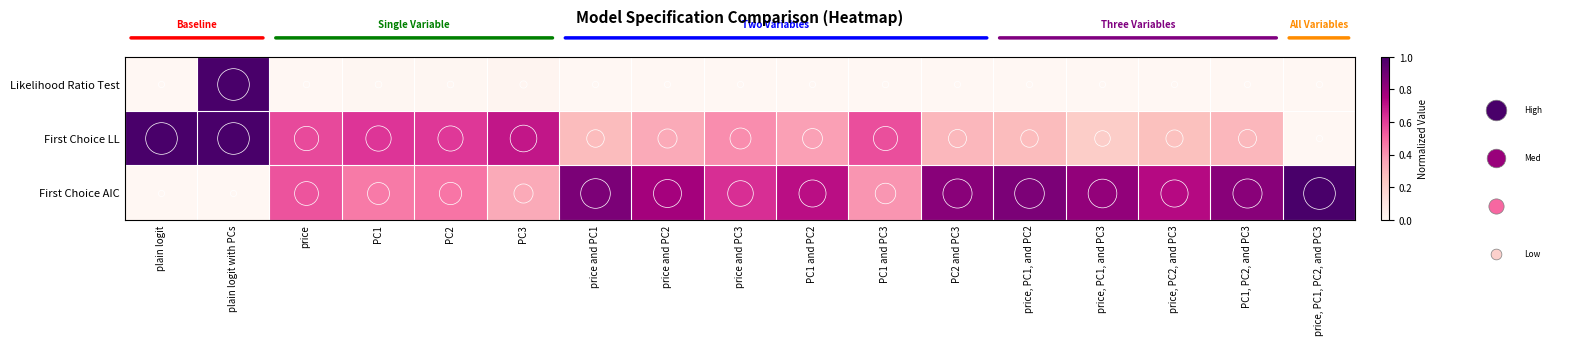

Rank the categories by First Choice LL value from highest to lowest.

plain logit, plain logit with PCs, PC3, PC1, PC2, price, PC1 and PC3, price and PC3, PC1 and PC2, price and PC2, PC2 and PC3, PC1, PC2, and PC3, price and PC1, price, PC1, and PC2, price, PC2, and PC3, price, PC1, and PC3, price, PC1, PC2, and PC3